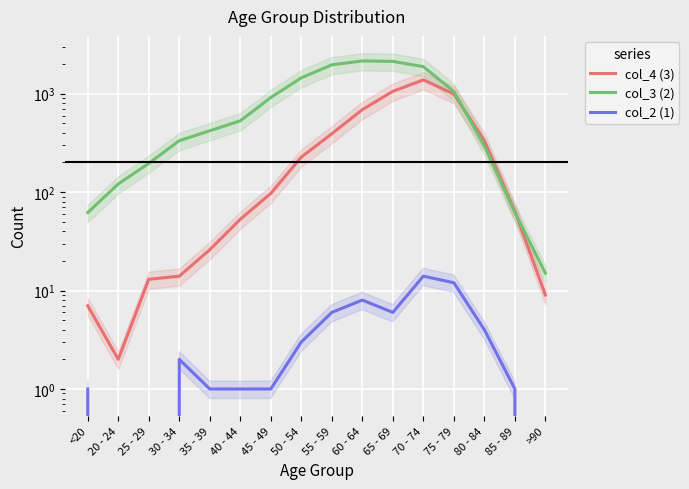

What is the value of the col_2 (1) point at the 14th from the left?

4